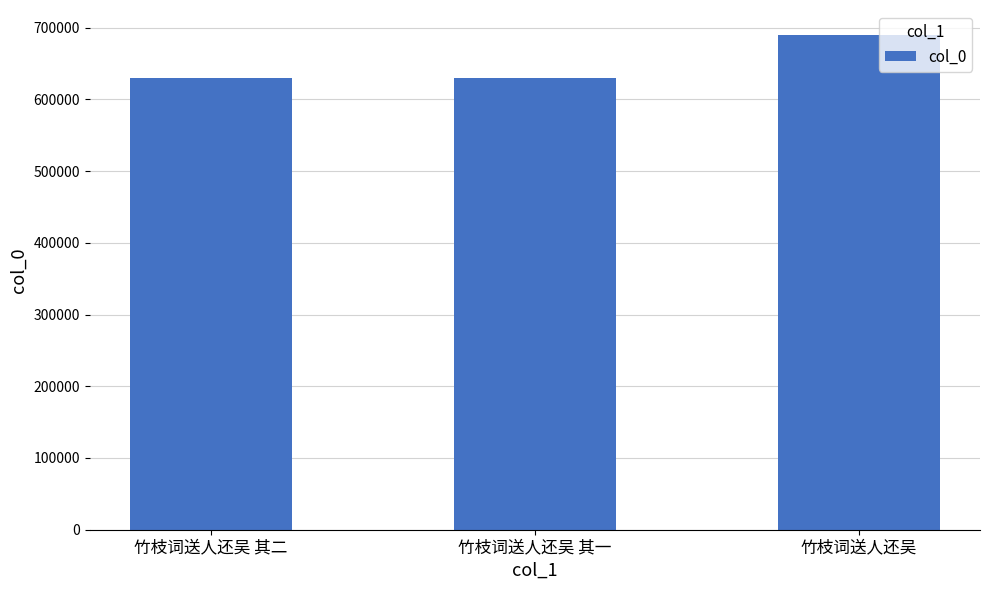

What position from the right is 竹枝词送人还吴?

1